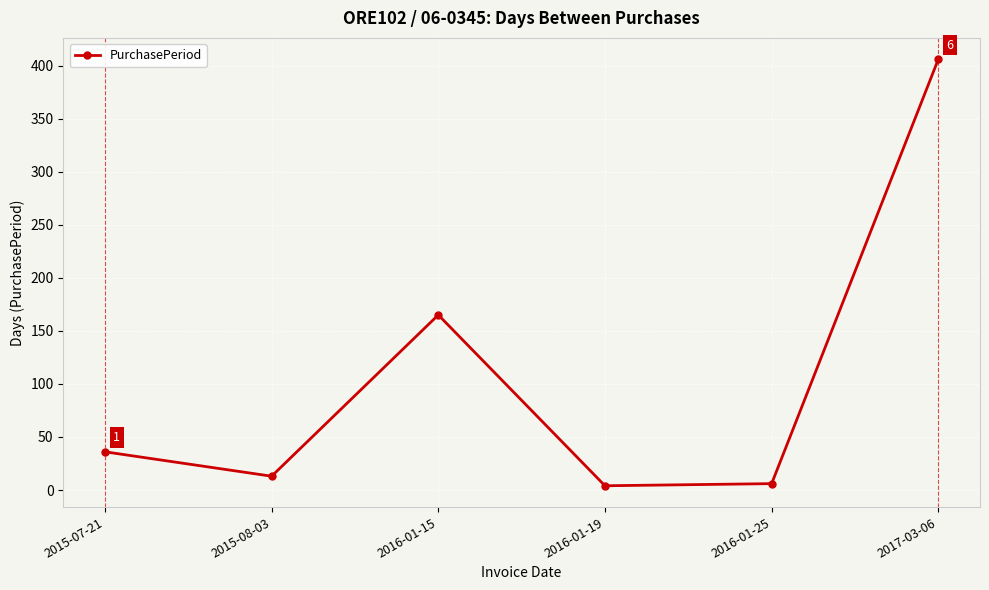

What is the sum of the values at 2016-01-25 and 2016-01-15?

171